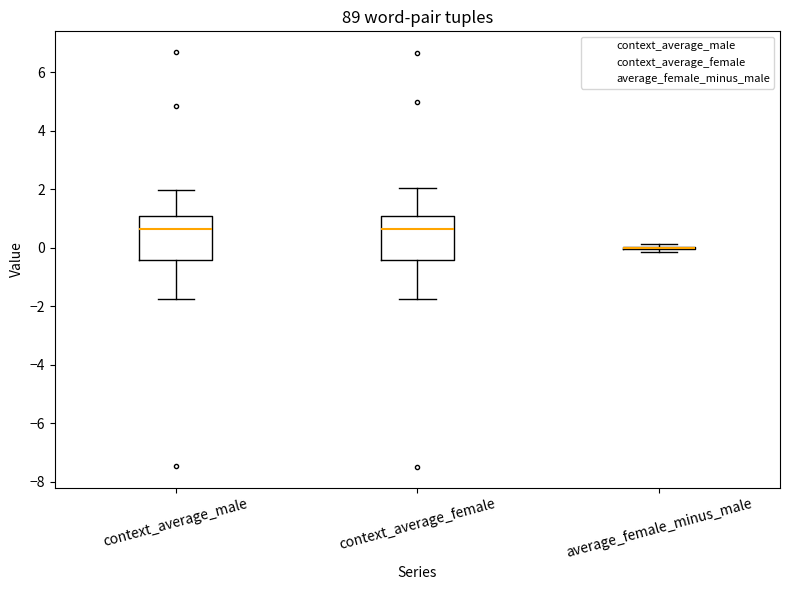

Reading left to right, read every box against the y-axis: the position of its median line, the range the box covers, and the ends of its whiskers. The values are not printed on the chart, so give them approximately, as read against the axis.

context_average_male: median 0.6, box -0.4 to 1.2, whiskers -1.8 to 2.0
context_average_female: median 0.6, box -0.4 to 1.0, whiskers -1.8 to 2.0
average_female_minus_male: box collapsed to a line at 0.0, whiskers -0.2 to 0.2